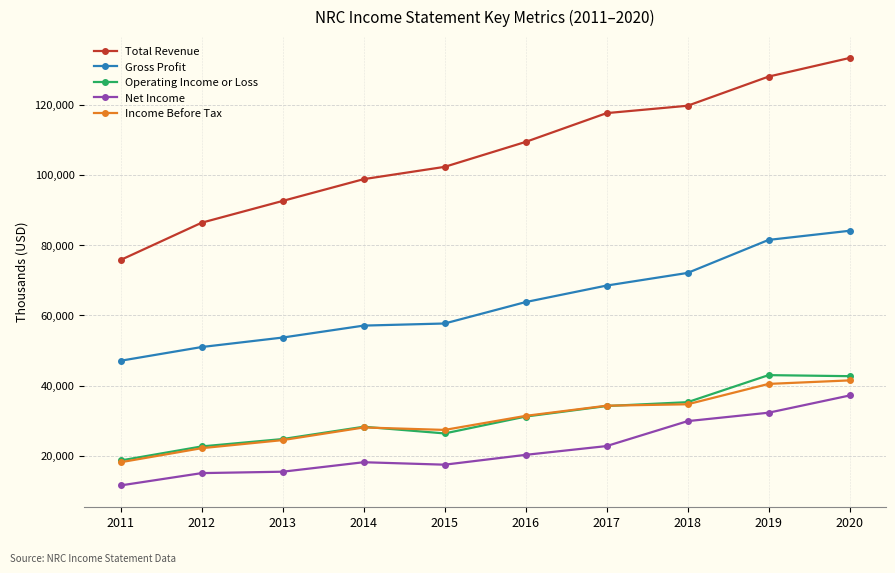

What is the total value across all series at 2018?

291700